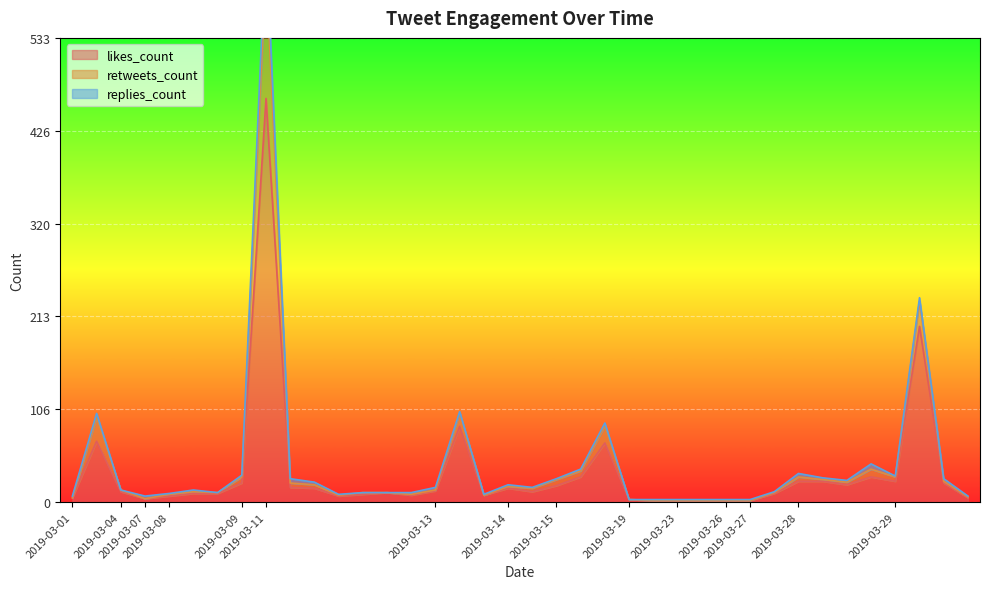

True or false: retweets_count and likes_count intersect in this chart.

False